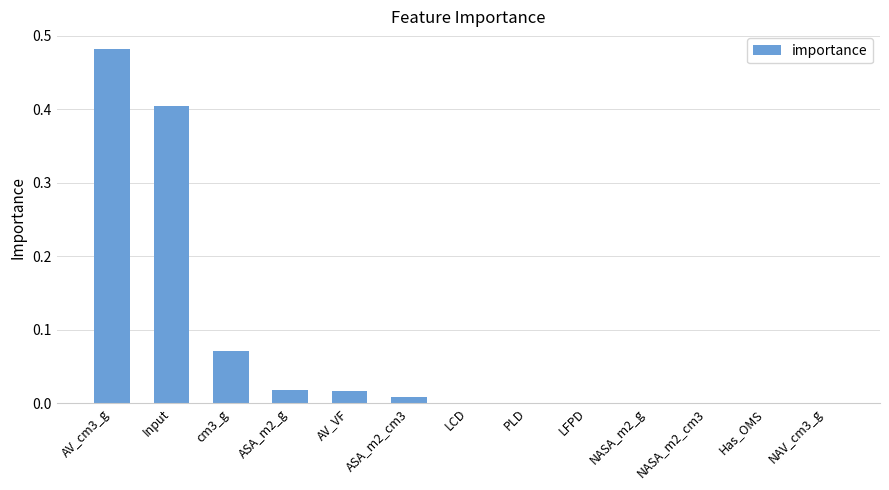

What is the sum of all values?

1.0